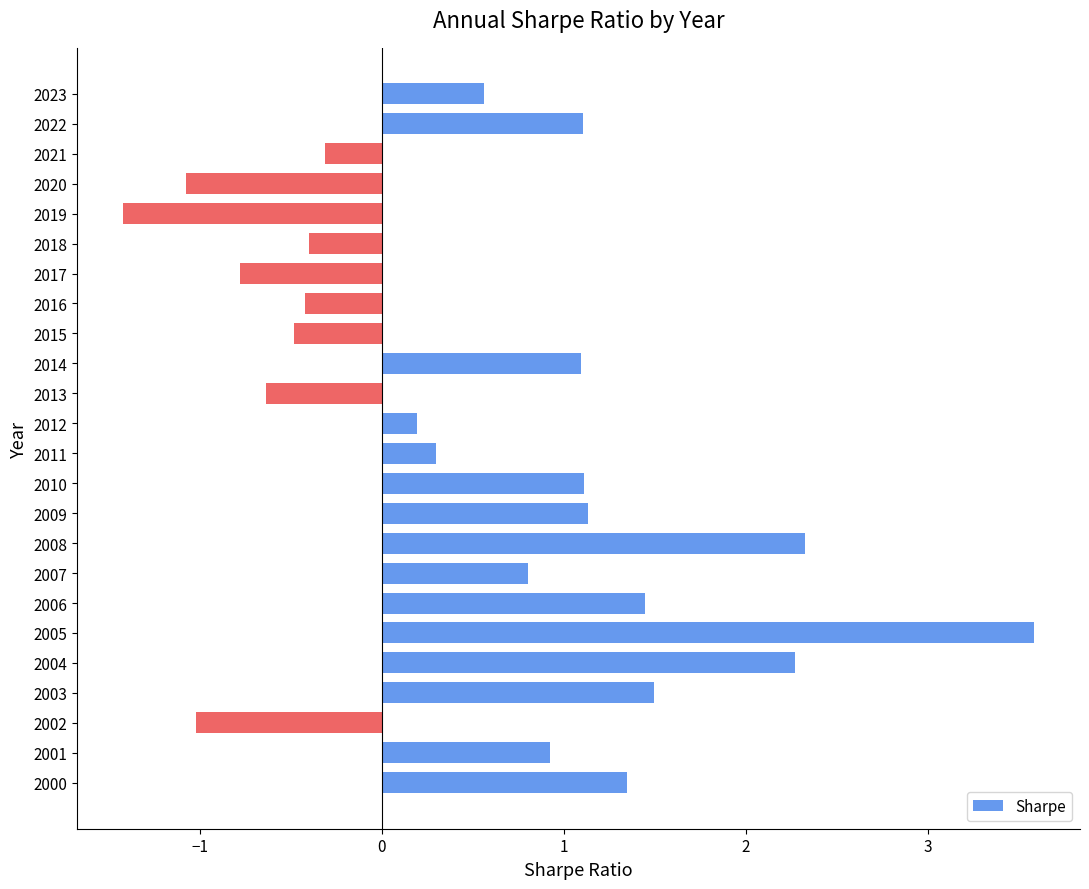

What is the change in value from 2007 to 2012?

-0.6